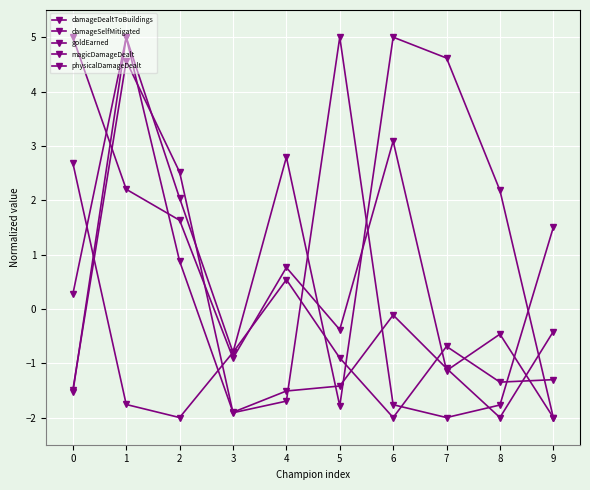

What is the total value across all series at 8?

-3.4